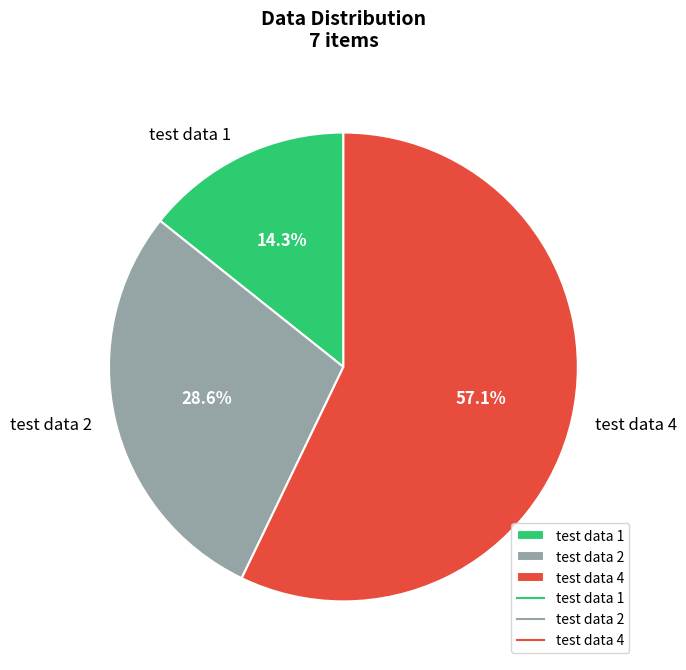

Does test data 2 account for over 50% of the chart?

No